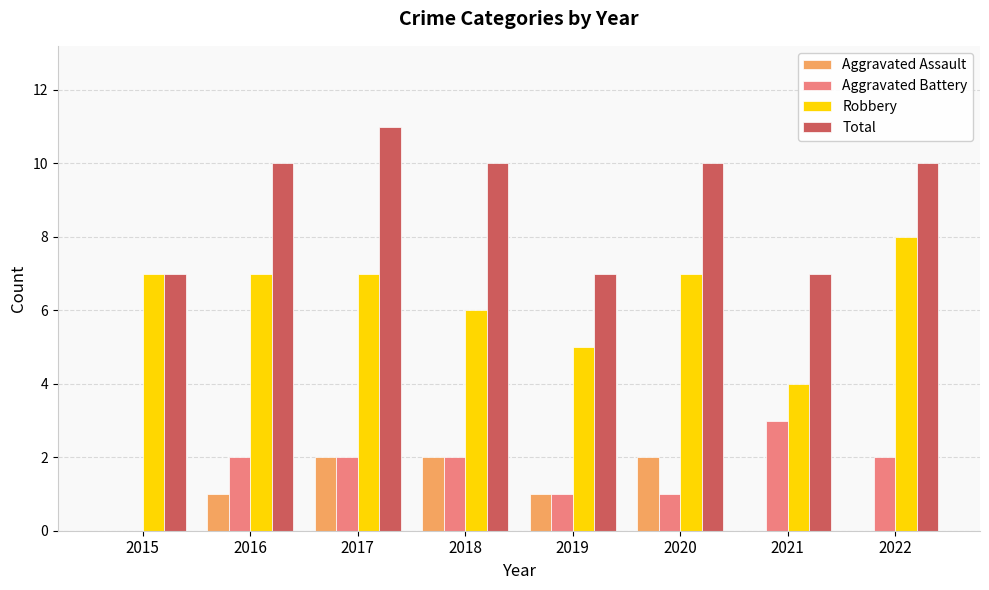

At which category is the sum across all series the highest?

2017